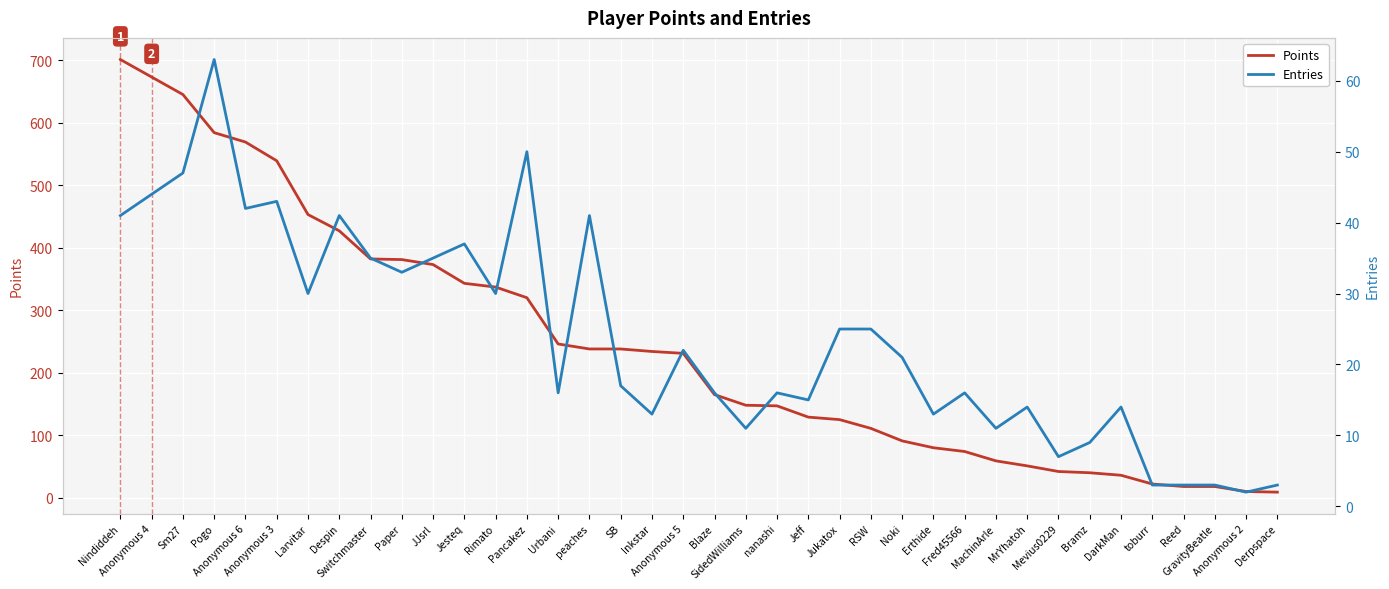

What is the value of the Points point at the 12th from the left?

343